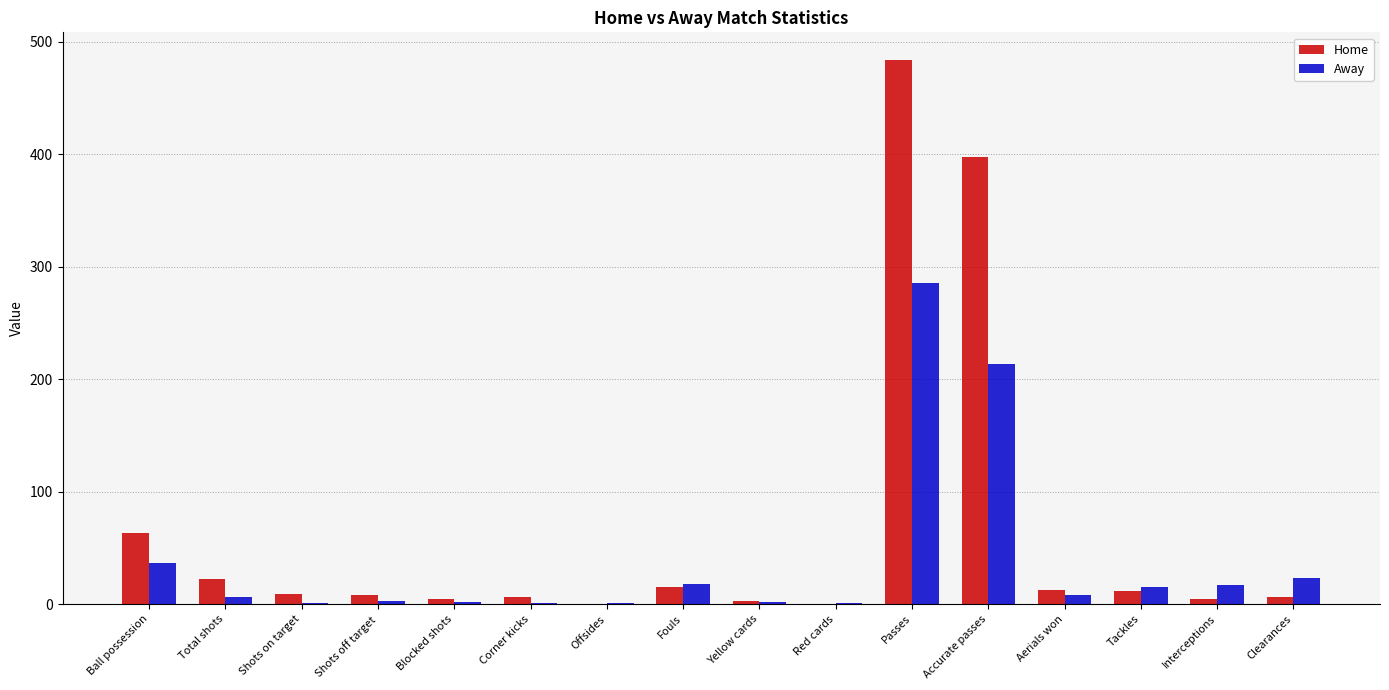

Where is Away nearest to the value 143?

Accurate passes